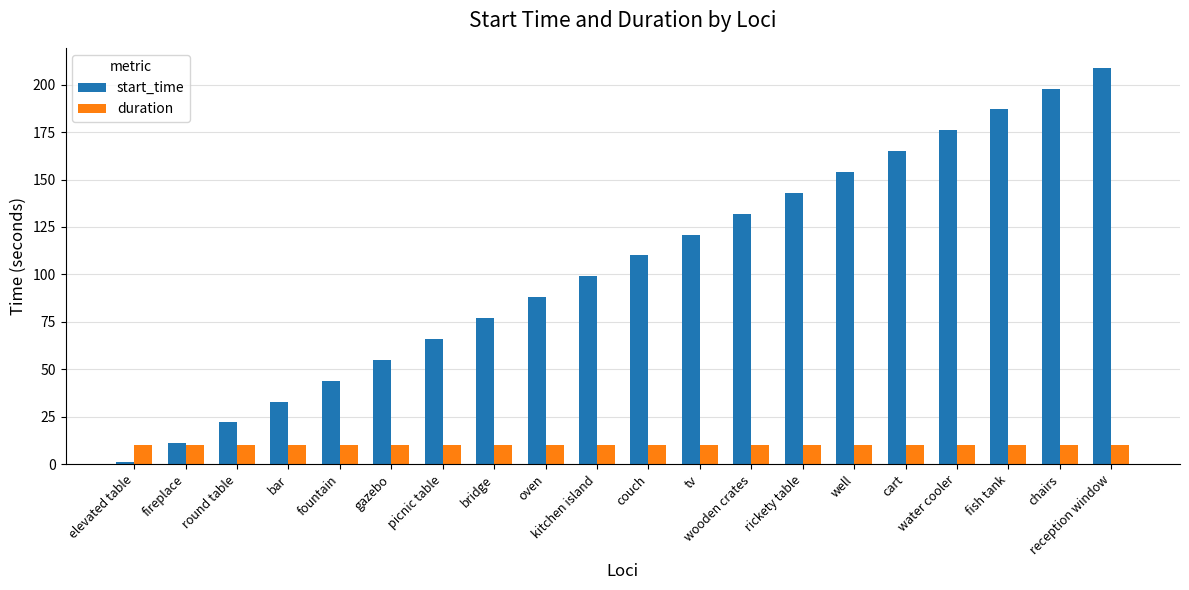

What is the highest value of the duration series?

10